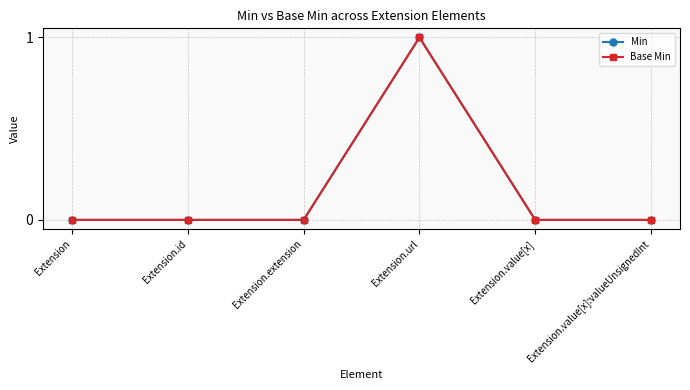

In Min, how many points are higher than both neighbors (excluding endpoints)?

1